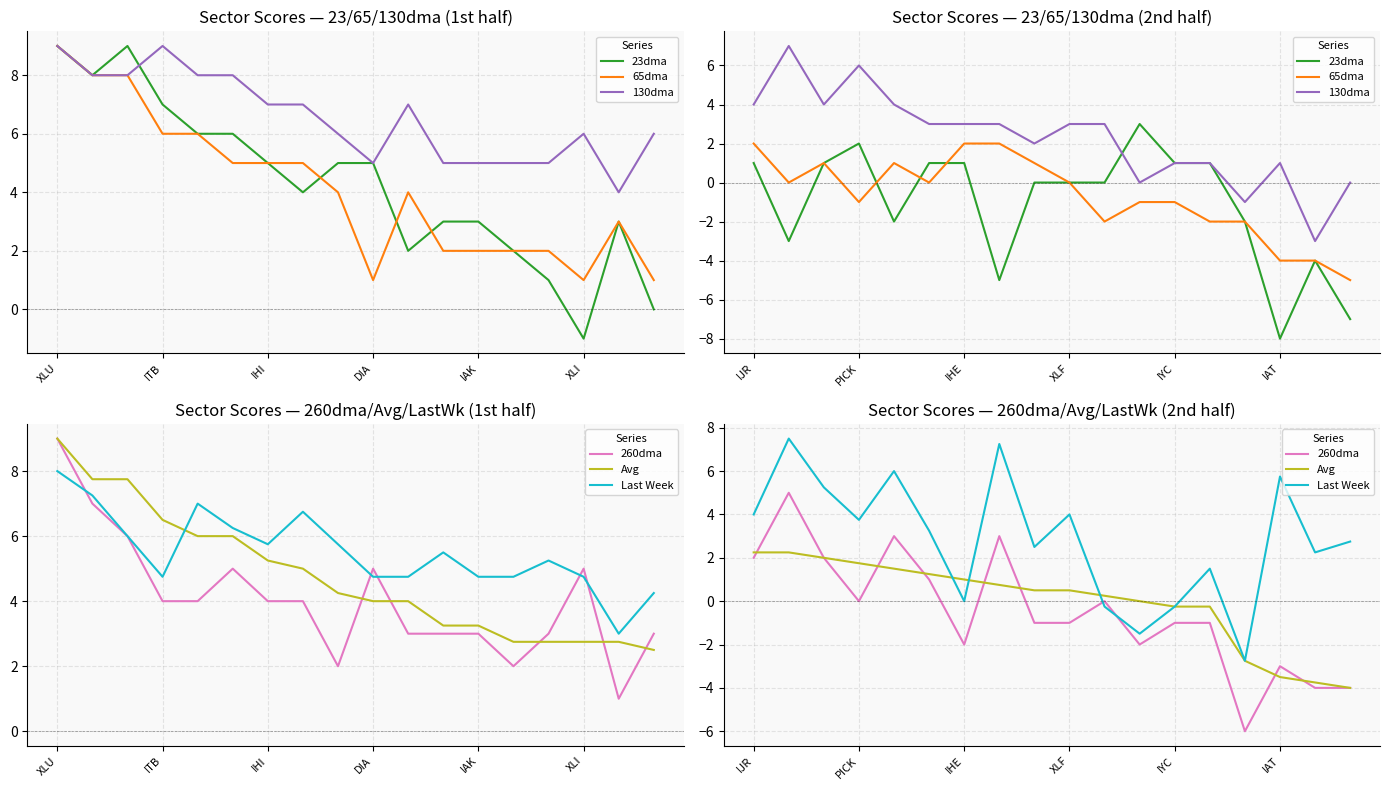

What value does the Last Week series have at 13?

1.5